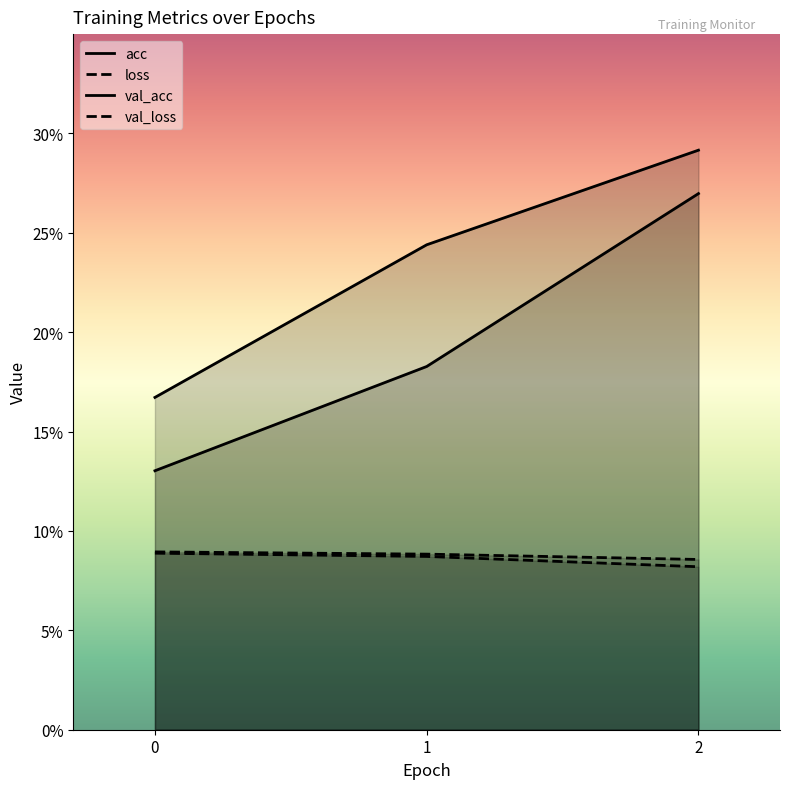

Which series changed the most between 0 and 2?

acc